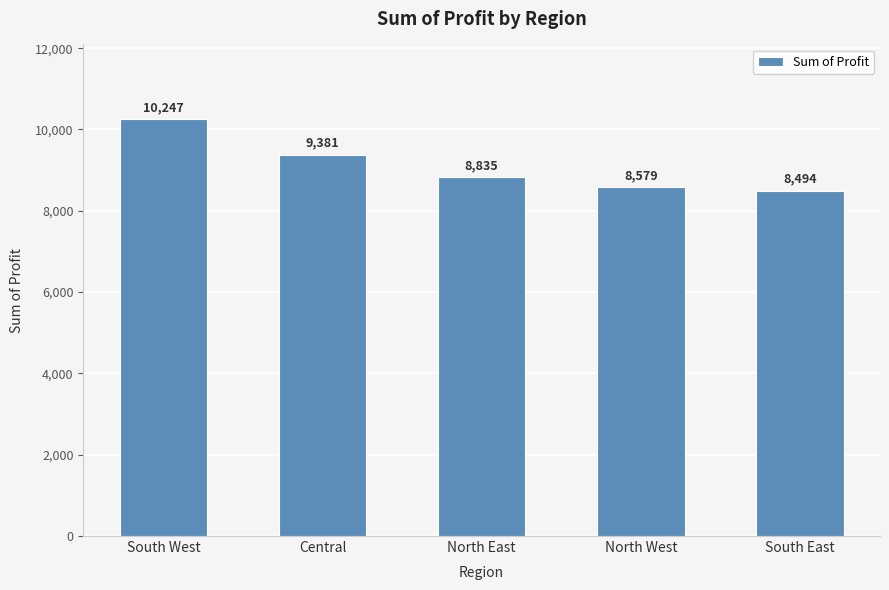

What is the smallest value displayed?

8494.2